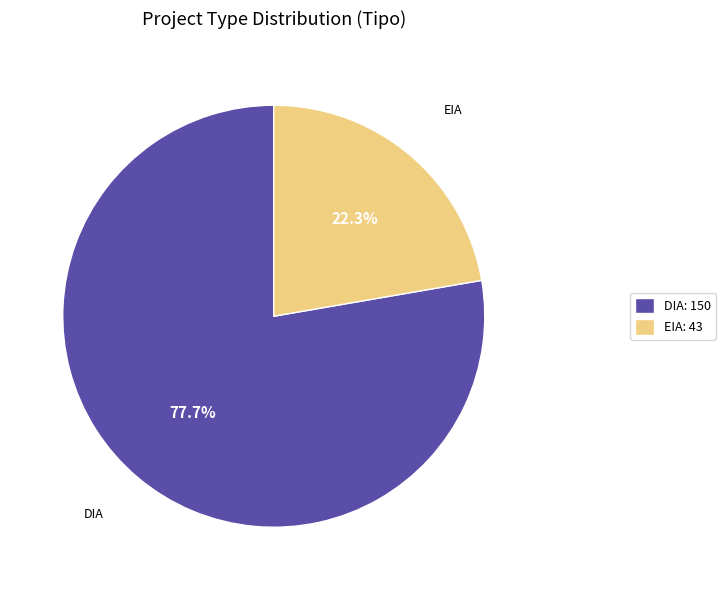

To the nearest percent, what is the difference between the largest and smallest slice percentages?

55%